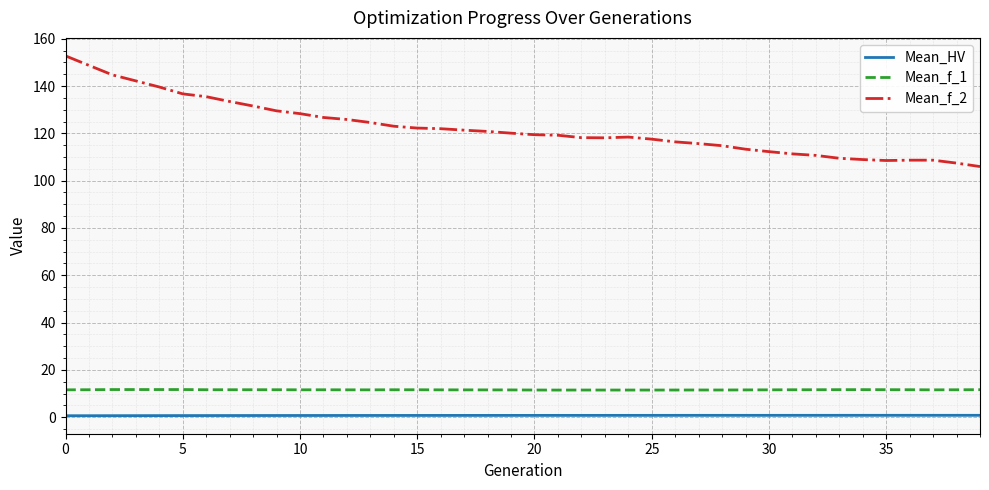

True or false: Mean_HV and Mean_f_1 cross at least once.

False